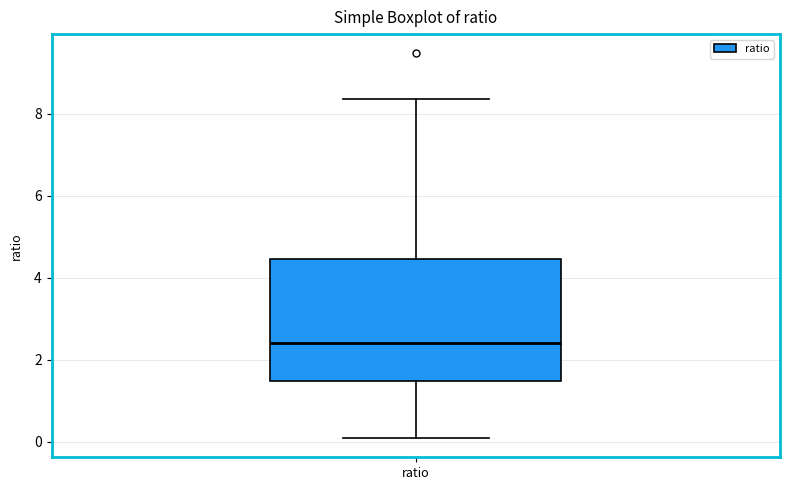

Transcribe this box plot: give where the median line is, the range the box spans, and where the two whiskers end, as read against the y-axis. The values are not printed on the chart, so give them approximately, as read against the axis.

median 2.4, box 1.4 to 4.4, whiskers 0.0 to 8.4